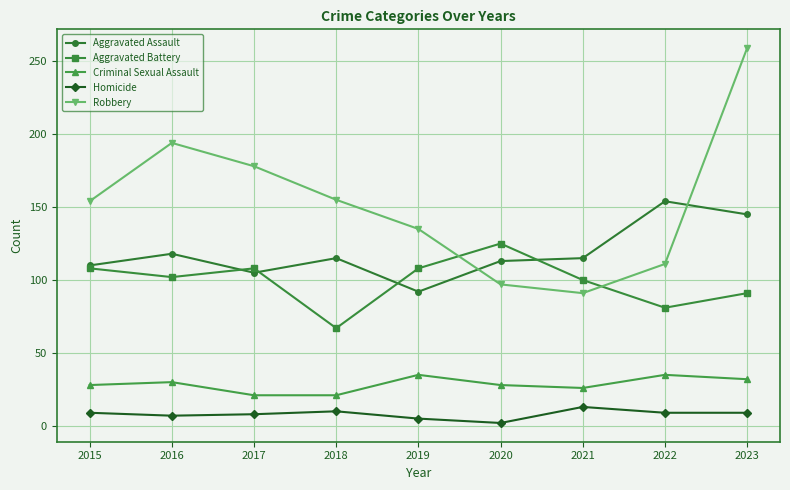

Rank the series at 2022 from highest to lowest value.

Aggravated Assault, Robbery, Aggravated Battery, Criminal Sexual Assault, Homicide